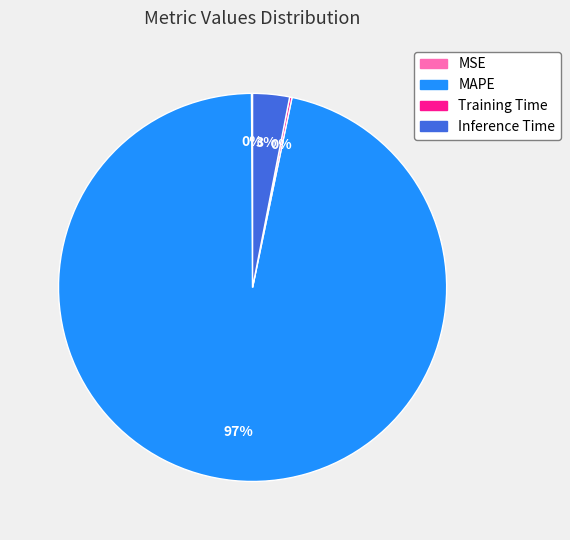

Which category has the biggest portion of the pie?

MAPE